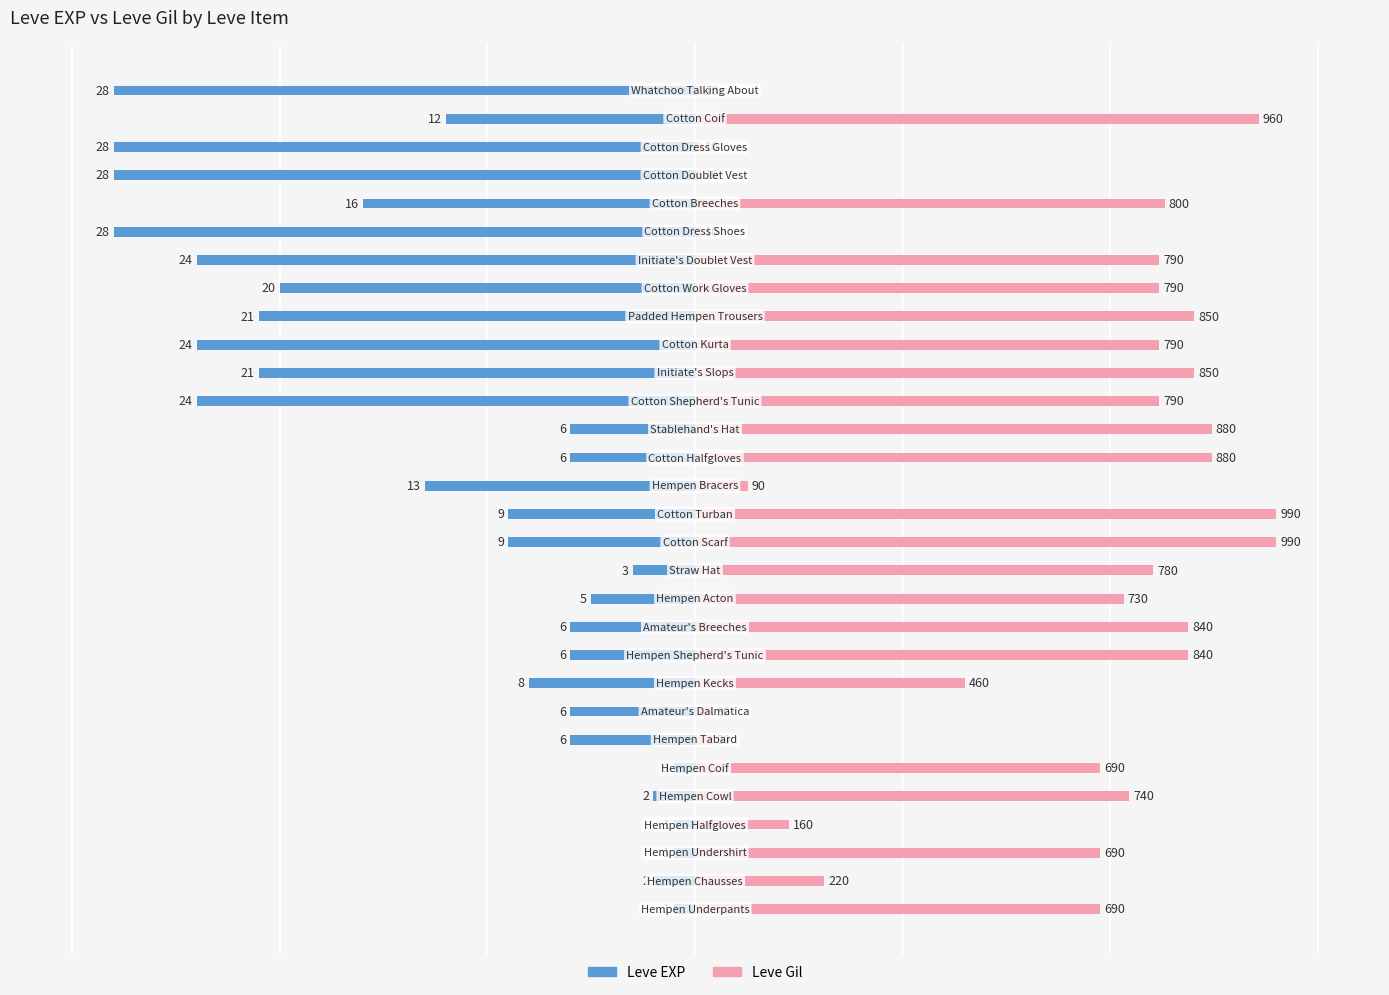

List the series in order of their peak value, lowest first.

Leve EXP, Leve Gil